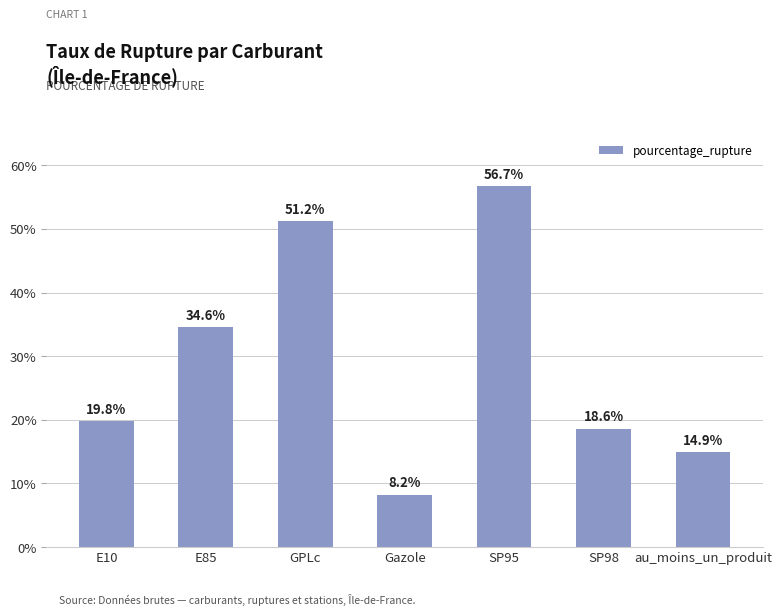

Reading left to right, list all the values displayed in this chart.

E10=19.8	E85=34.6	GPLc=51.2	Gazole=8.2	SP95=56.7	SP98=18.6	au_moins_un_produit=14.9